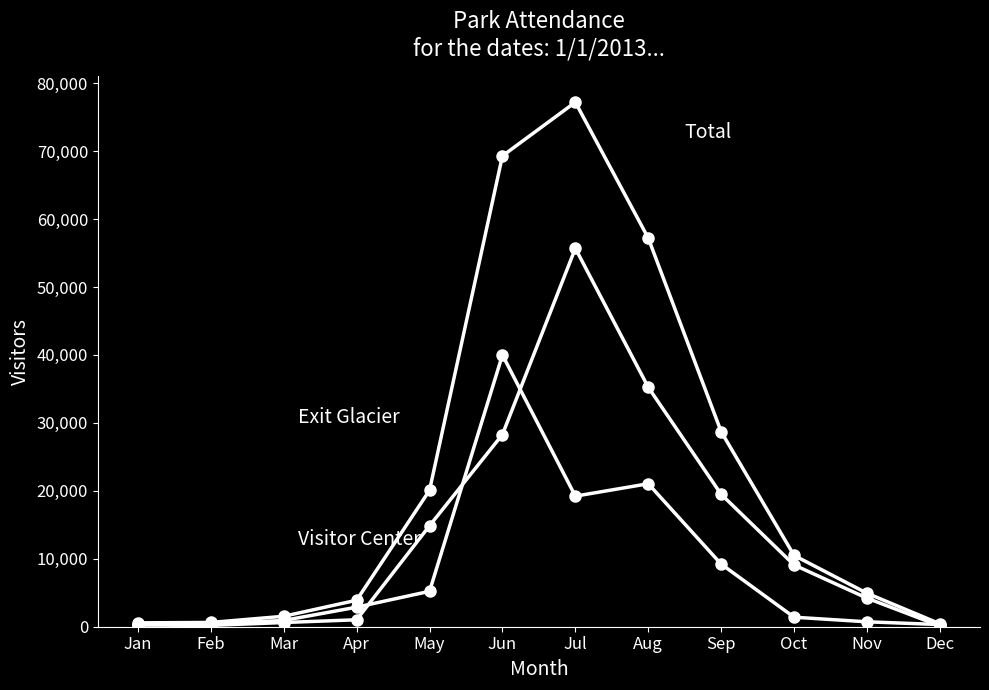

How many lines are shown in the chart?

3